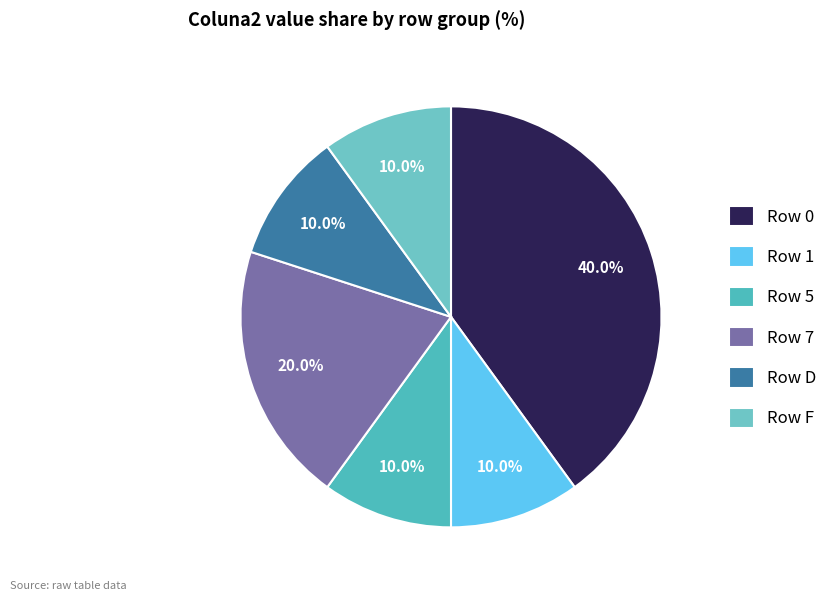

How many slices are in this pie chart?

6